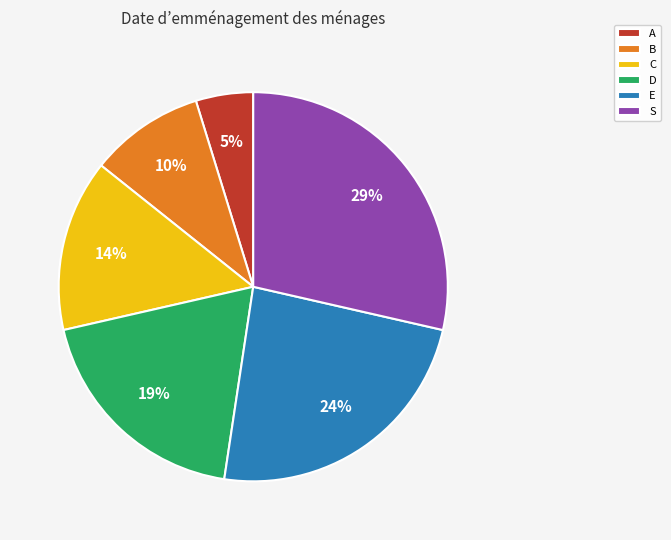

Which has a higher value, B or D?

D